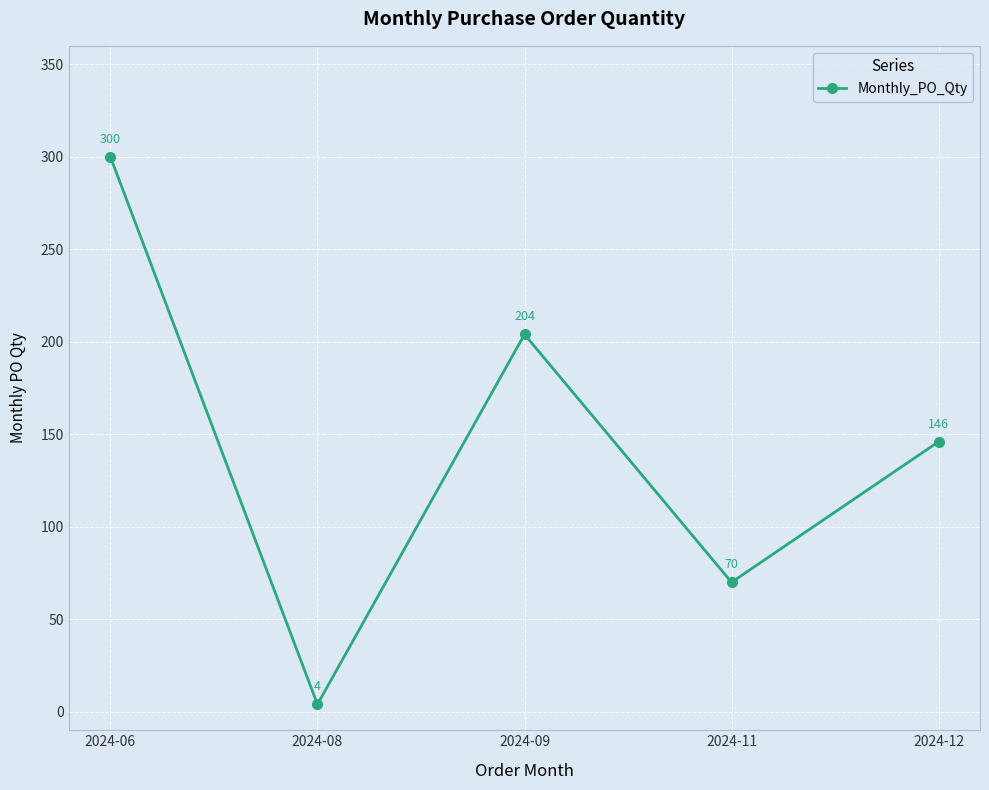

What is the change in value from 2024-08 to 2024-12?

+142